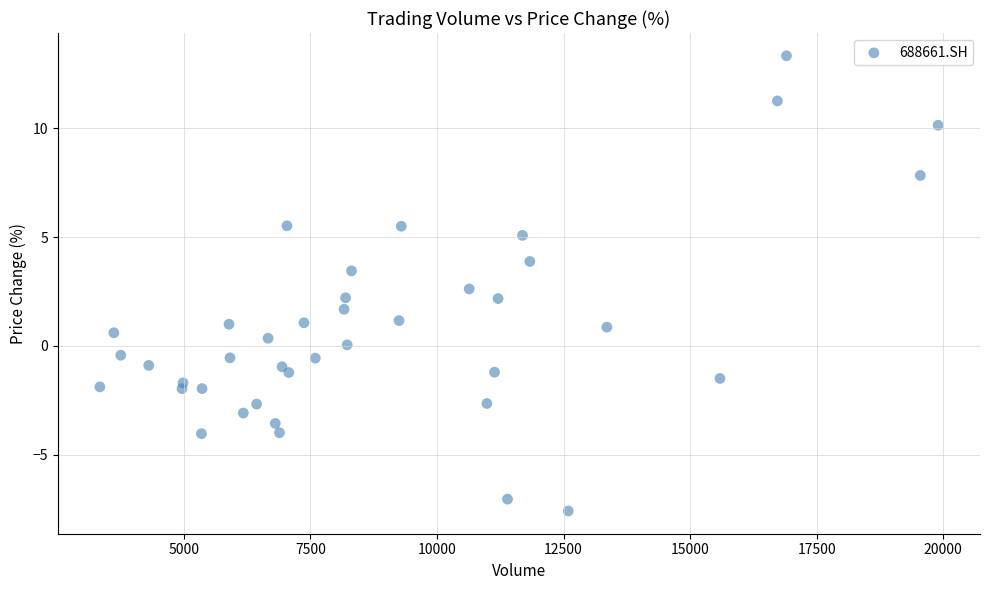

What is the range of Y values (max minus min)?

20.9